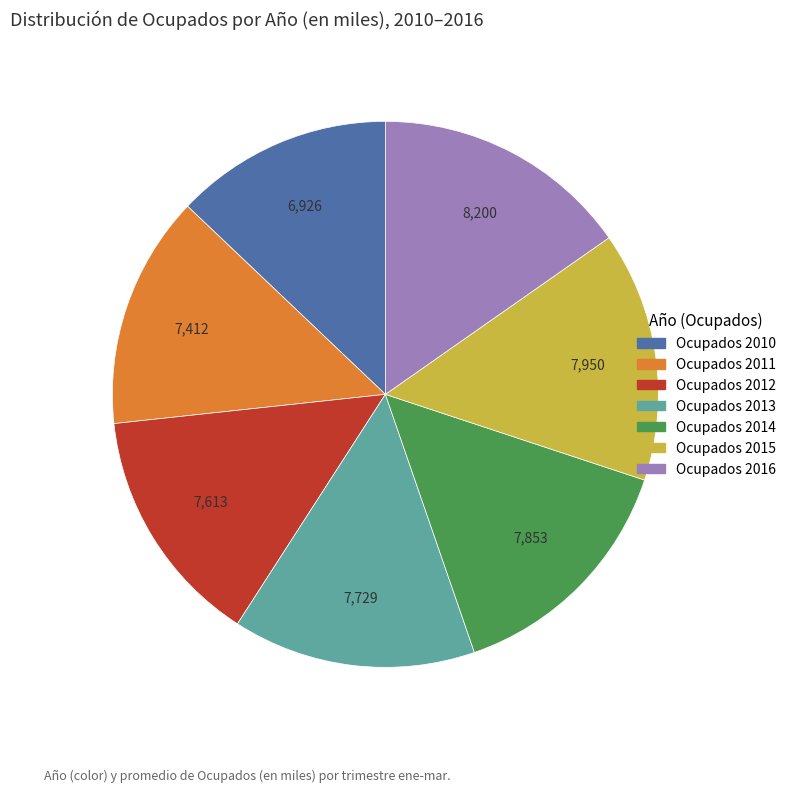

The Ocupados 2014 slice represents 1% of the pie. True or false?

False